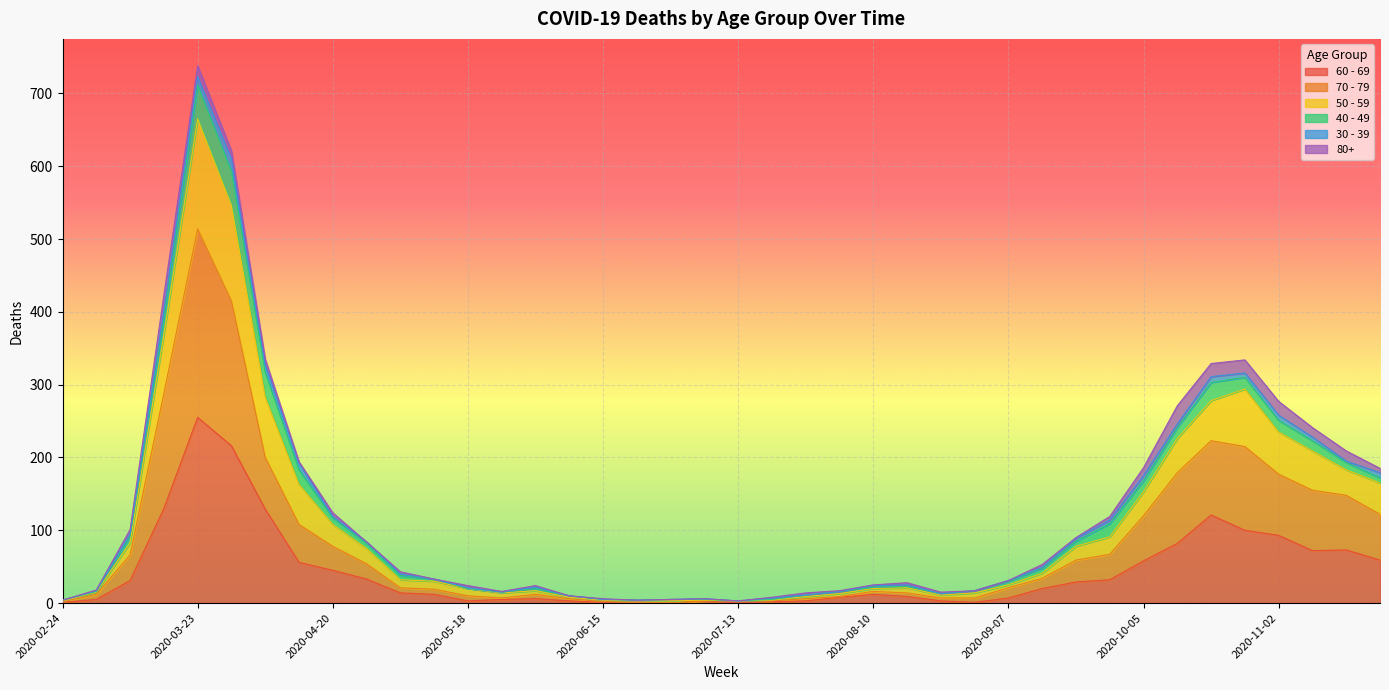

Rank the categories by 50 - 59 value from highest to lowest.

2020-03-23, 2020-03-30, 2020-03-16, 2020-04-06, 2020-10-26, 2020-10-19, 2020-11-02, 2020-10-12, 2020-11-09, 2020-11-16, 2020-04-13, 2020-11-23, 2020-10-05, 2020-04-20, 2020-09-28, 2020-03-09, 2020-09-21, 2020-04-27, 2020-09-14, 2020-05-04, 2020-05-11, 2020-09-07, 2020-08-17, 2020-08-10, 2020-06-01, 2020-05-18, 2020-03-02, 2020-08-31, 2020-08-03, 2020-05-25, 2020-08-24, 2020-07-27, 2020-06-08, 2020-07-20, 2020-07-06, 2020-06-15, 2020-06-29, 2020-02-24, 2020-06-22, 2020-07-13